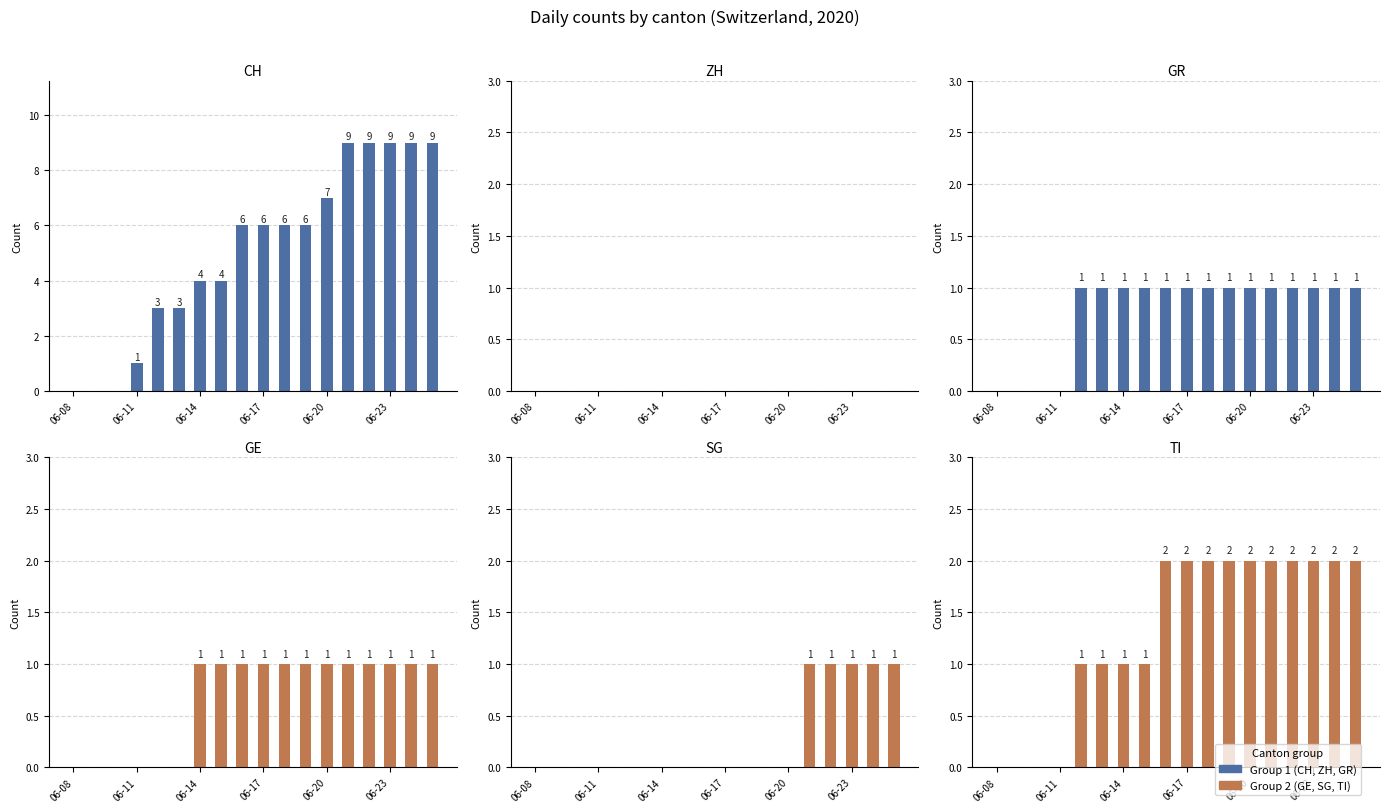

How many values in the SG series exceed 0?

5